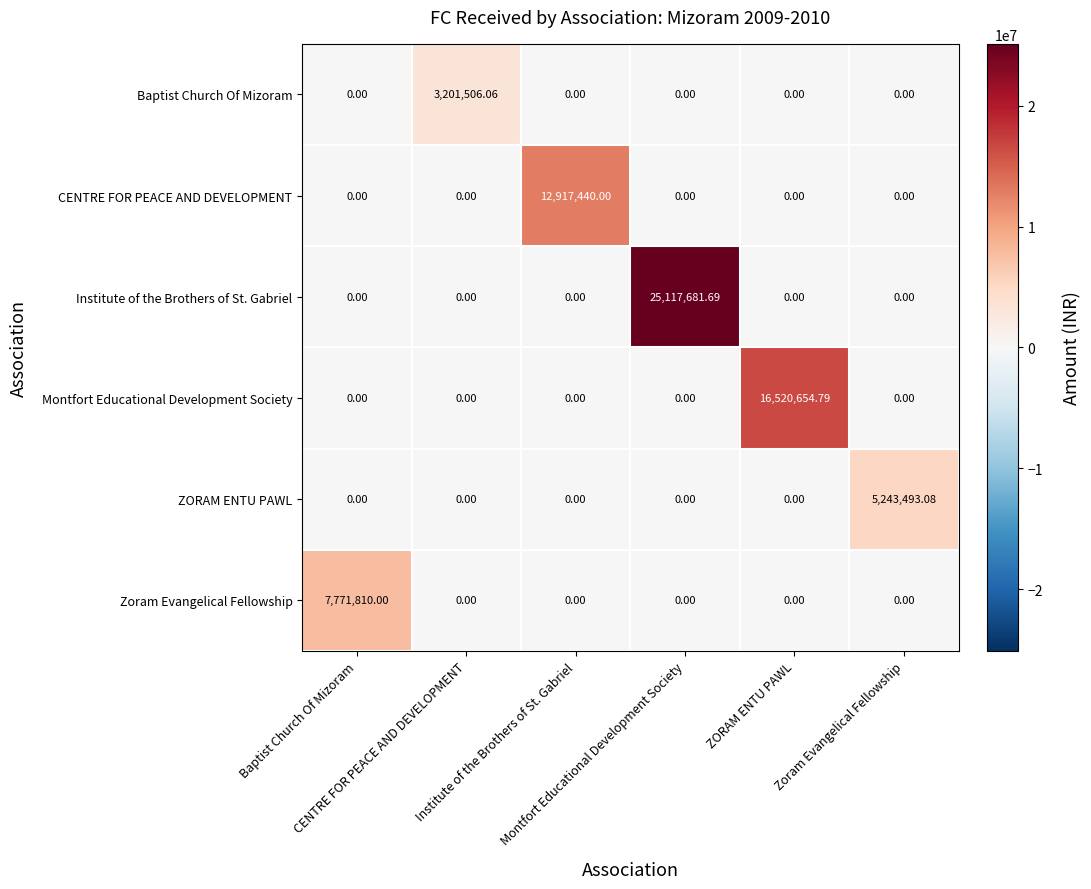

Which series changed the most between Institute of the Brothers of St. Gabriel and ZORAM ENTU PAWL?

Montfort Educational Development Society